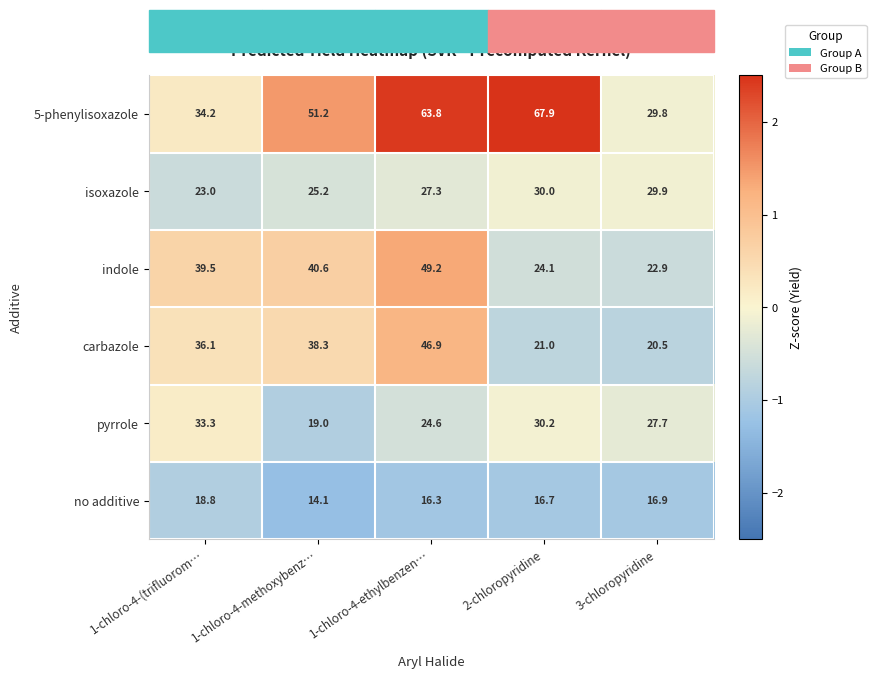

The no additive series shows 16.9 at 3-chloropyridine. True or false?

True